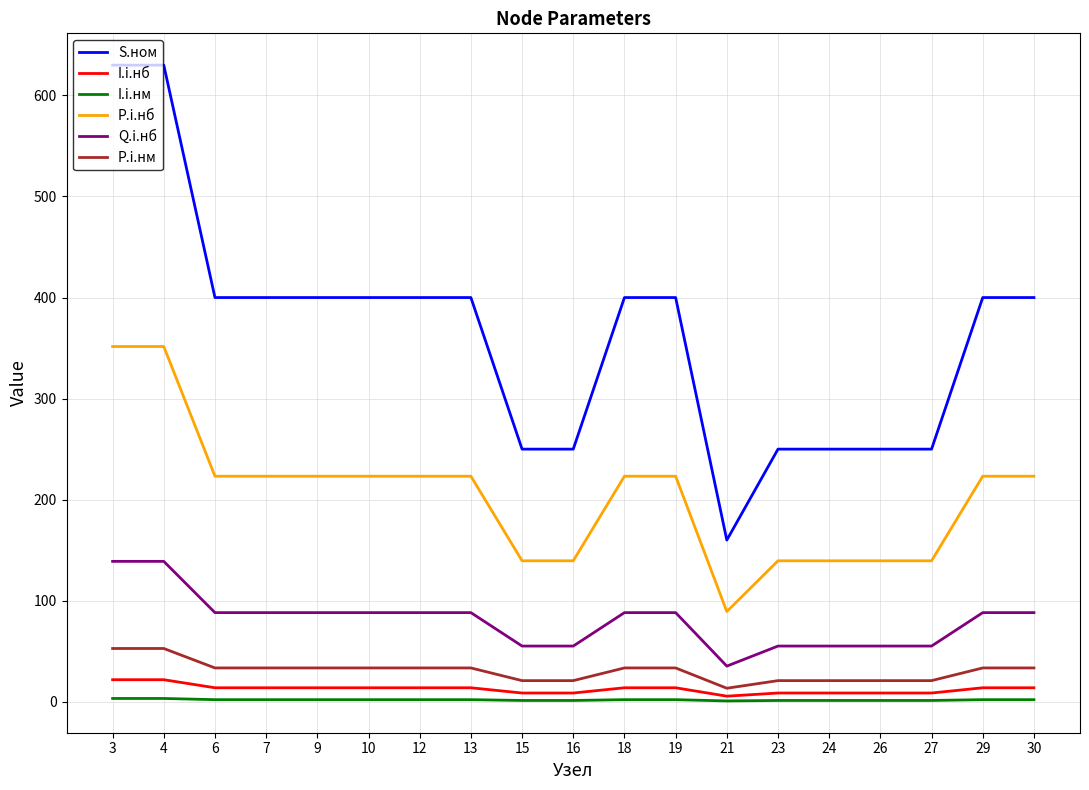

Which series has the widest spread of values?

S.ном